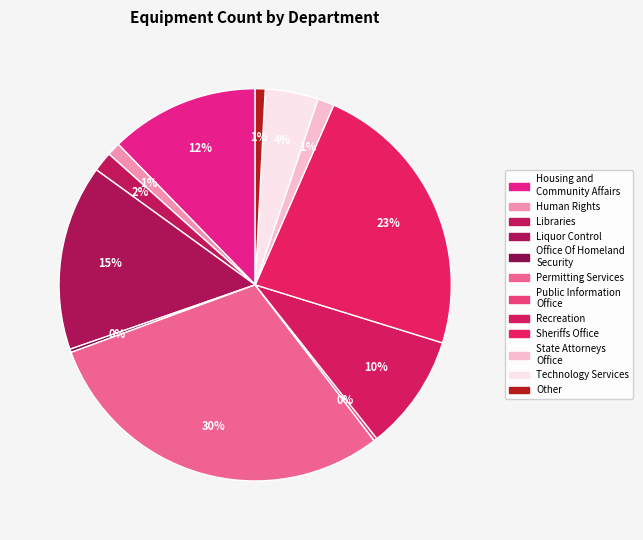

Does Liquor Control account for over 50% of the chart?

No